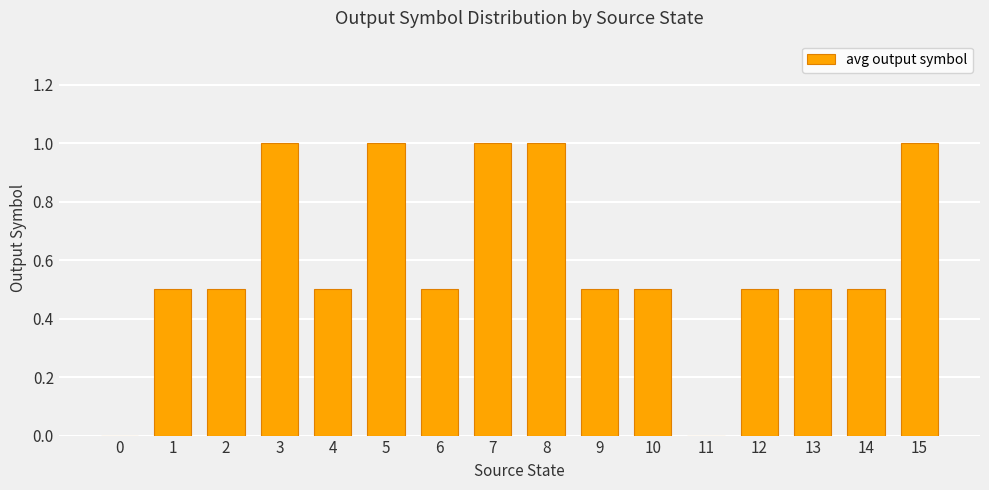

What is the greatest value displayed?

1.0